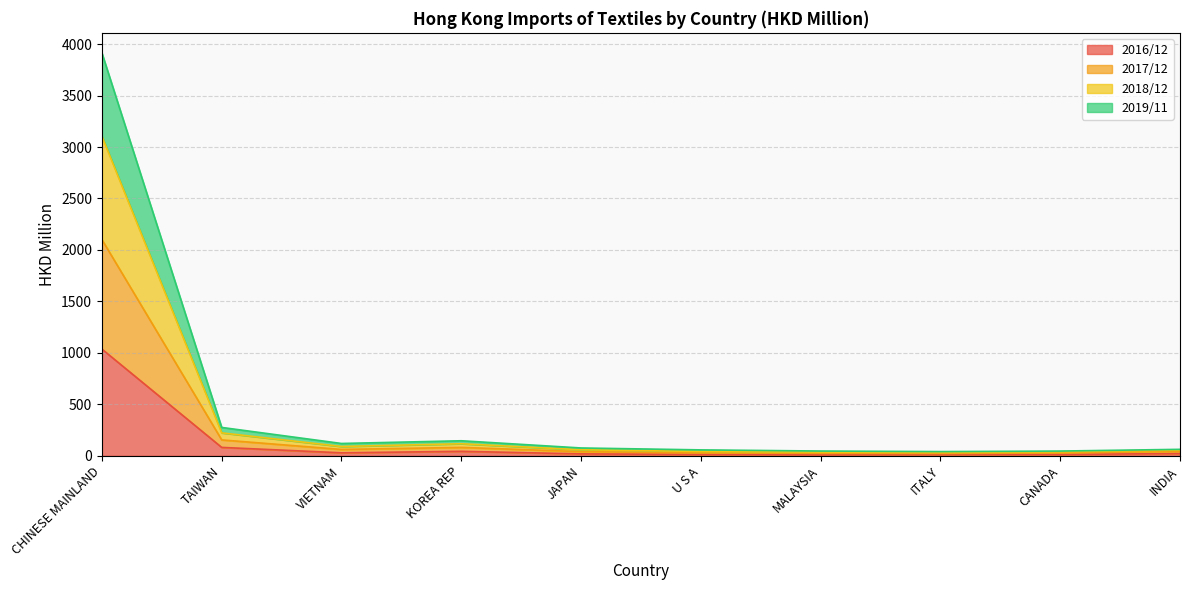

Count the number of data series in this chart.

4